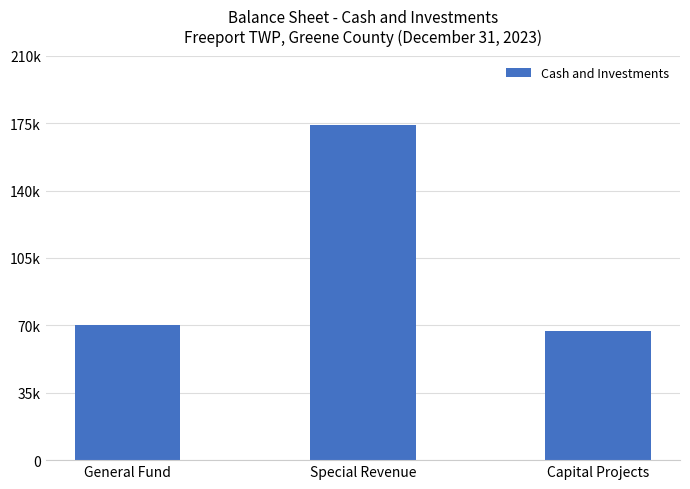

What is the value of the 1st bar from the left?

70026